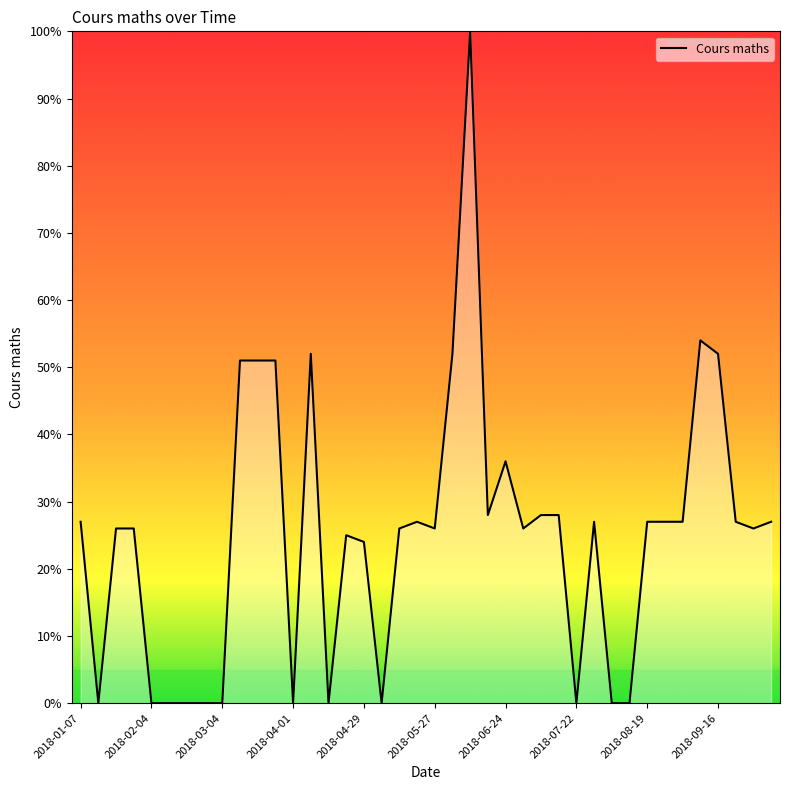

What is the difference between the maximum and minimum values?

100